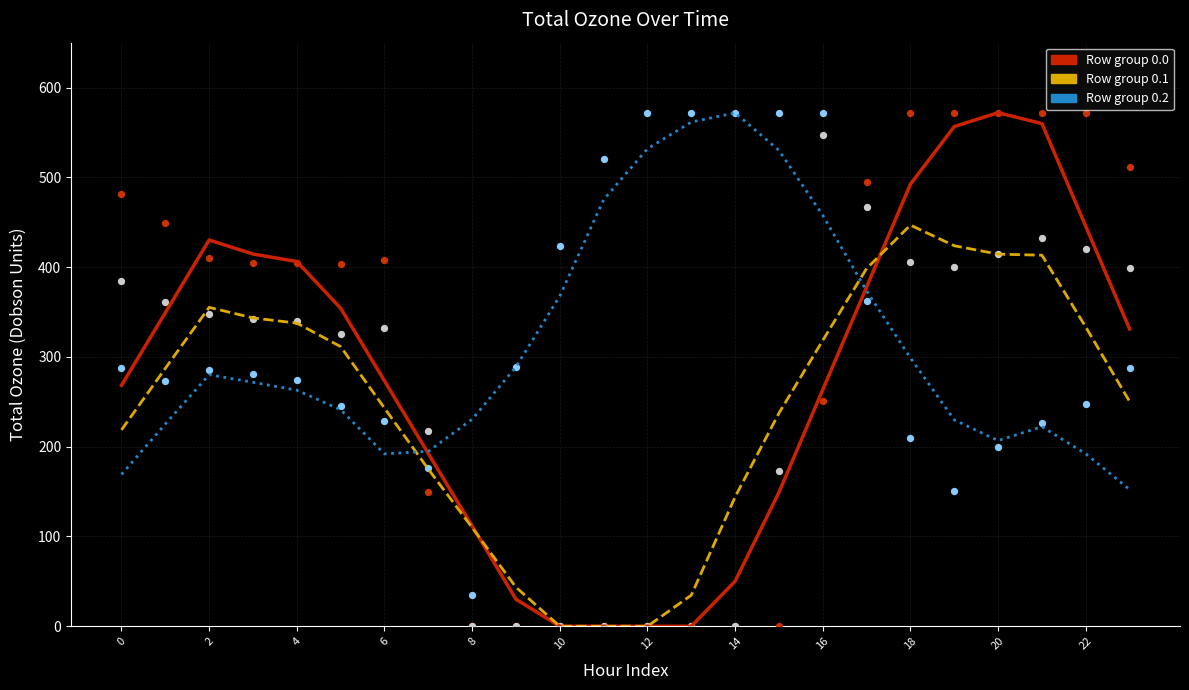

What is the total value across all series at 1?

1083.3